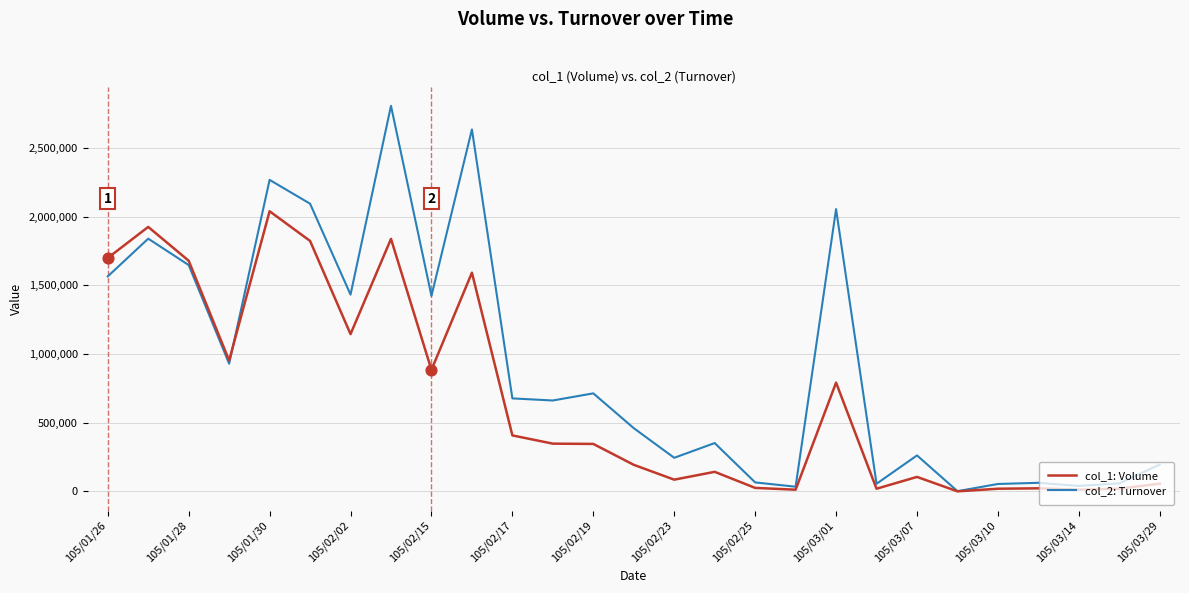

Which series has the largest range (max minus min)?

col_2: Turnover